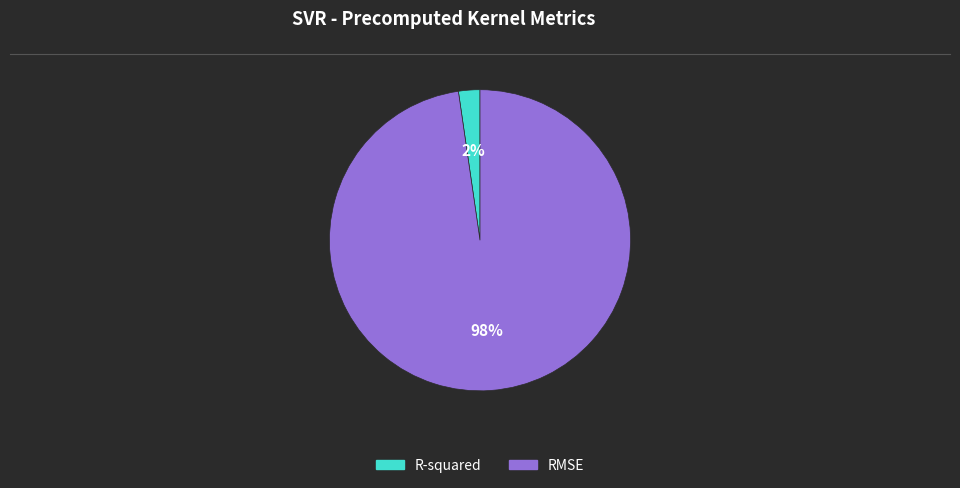

To the nearest percent, what is the combined percentage of R-squared and RMSE?

100%